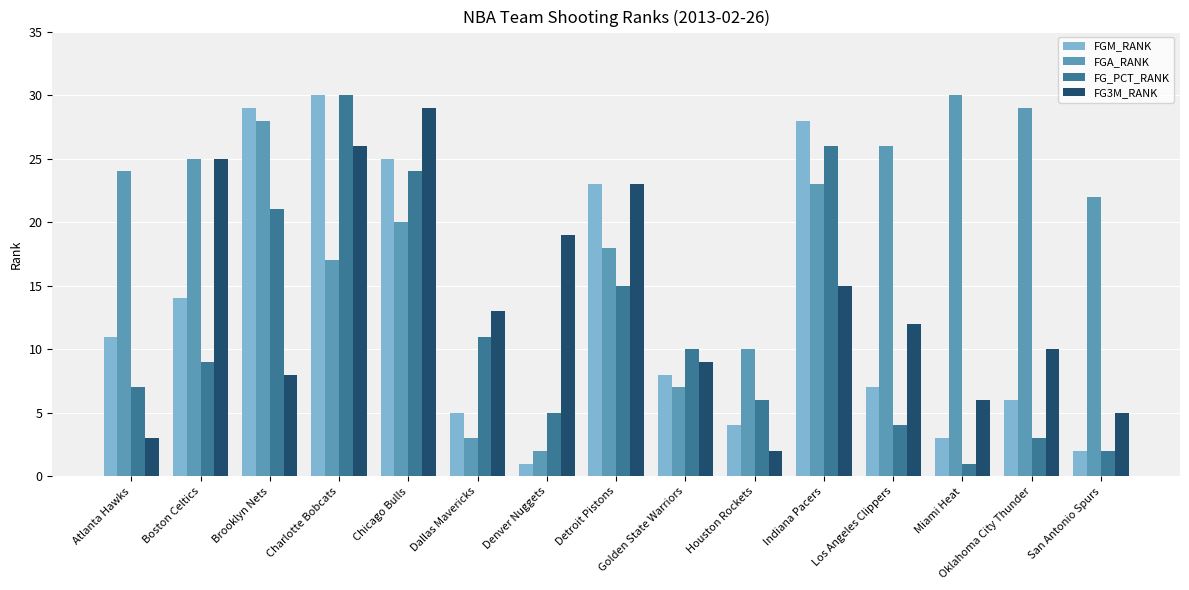

Reading left to right, transcribe all the data shown in this chart.

FGM_RANK: 11	14	29	30	25	5	1	23	8	4	28	7	3	6	2
FGA_RANK: 24	25	28	17	20	3	2	18	7	10	23	26	30	29	22
FG_PCT_RANK: 7	9	21	30	24	11	5	15	10	6	26	4	1	3	2
FG3M_RANK: 3	25	8	26	29	13	19	23	9	2	15	12	6	10	5